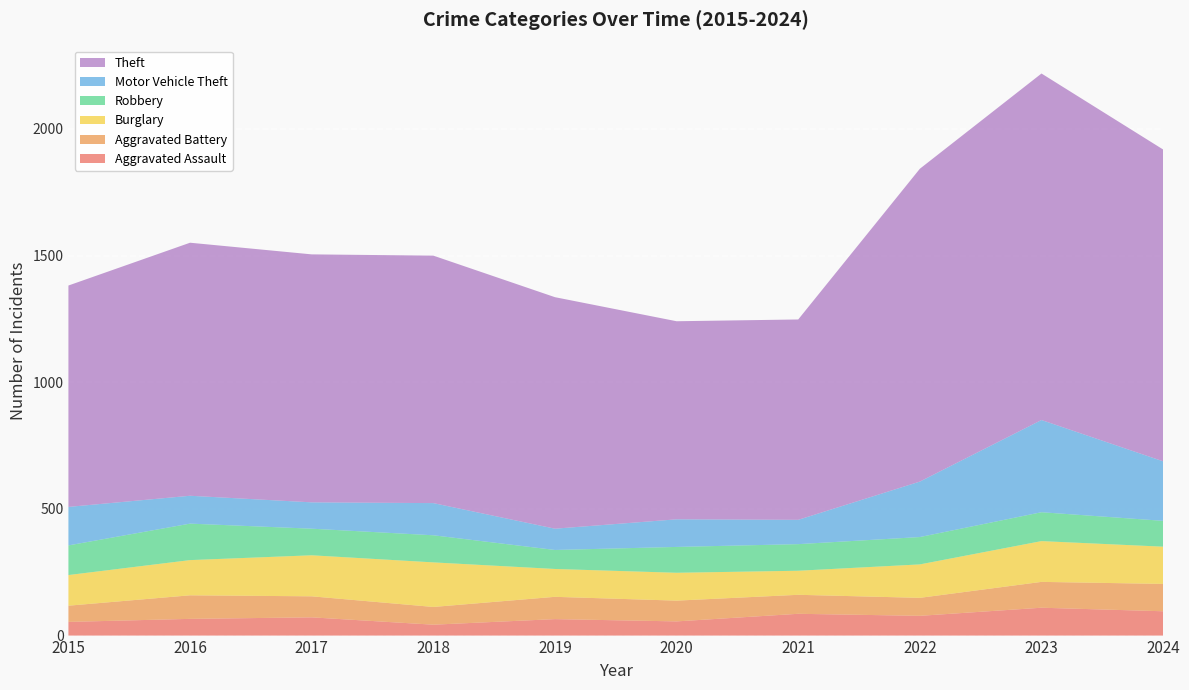

Reading left to right, extract all data points from this chart.

Aggravated Assault: 2015=54	2016=66	2017=72	2018=43	2019=65	2020=56	2021=86	2022=78	2023=110	2024=96
Aggravated Battery: 2015=64	2016=93	2017=83	2018=70	2019=88	2020=82	2021=75	2022=71	2023=102	2024=108
Burglary: 2015=121	2016=139	2017=162	2018=176	2019=110	2020=110	2021=95	2022=132	2023=161	2024=147
Robbery: 2015=117	2016=144	2017=105	2018=107	2019=75	2020=102	2021=105	2022=108	2023=114	2024=102
Motor Vehicle Theft: 2015=152	2016=110	2017=104	2018=127	2019=84	2020=109	2021=96	2022=219	2023=364	2024=235
Theft: 2015=874	2016=999	2017=979	2018=977	2019=914	2020=782	2021=791	2022=1235	2023=1368	2024=1231